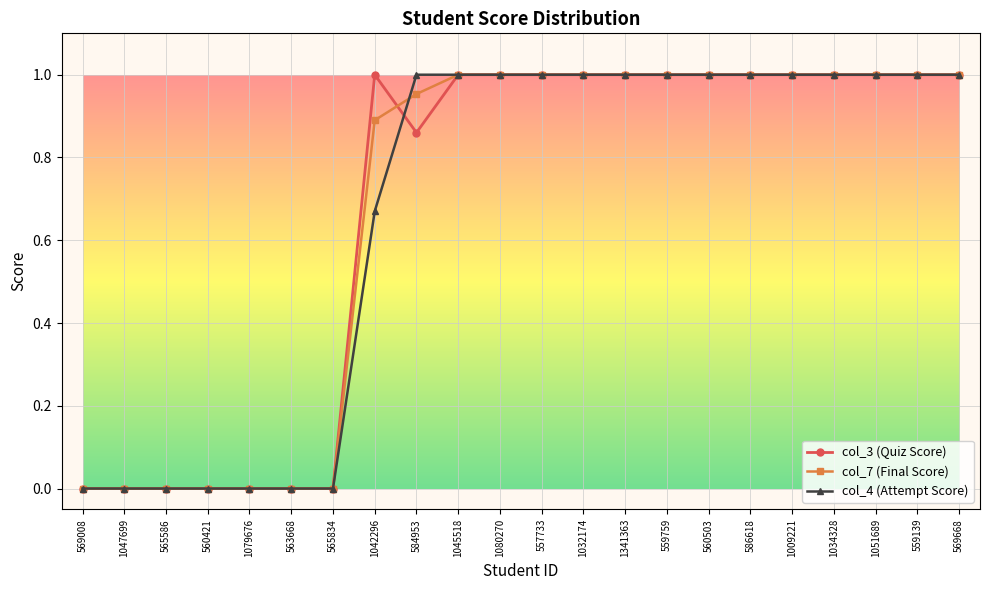

The value of col_7 (Final Score) at 563668 is -0.7. True or false?

False